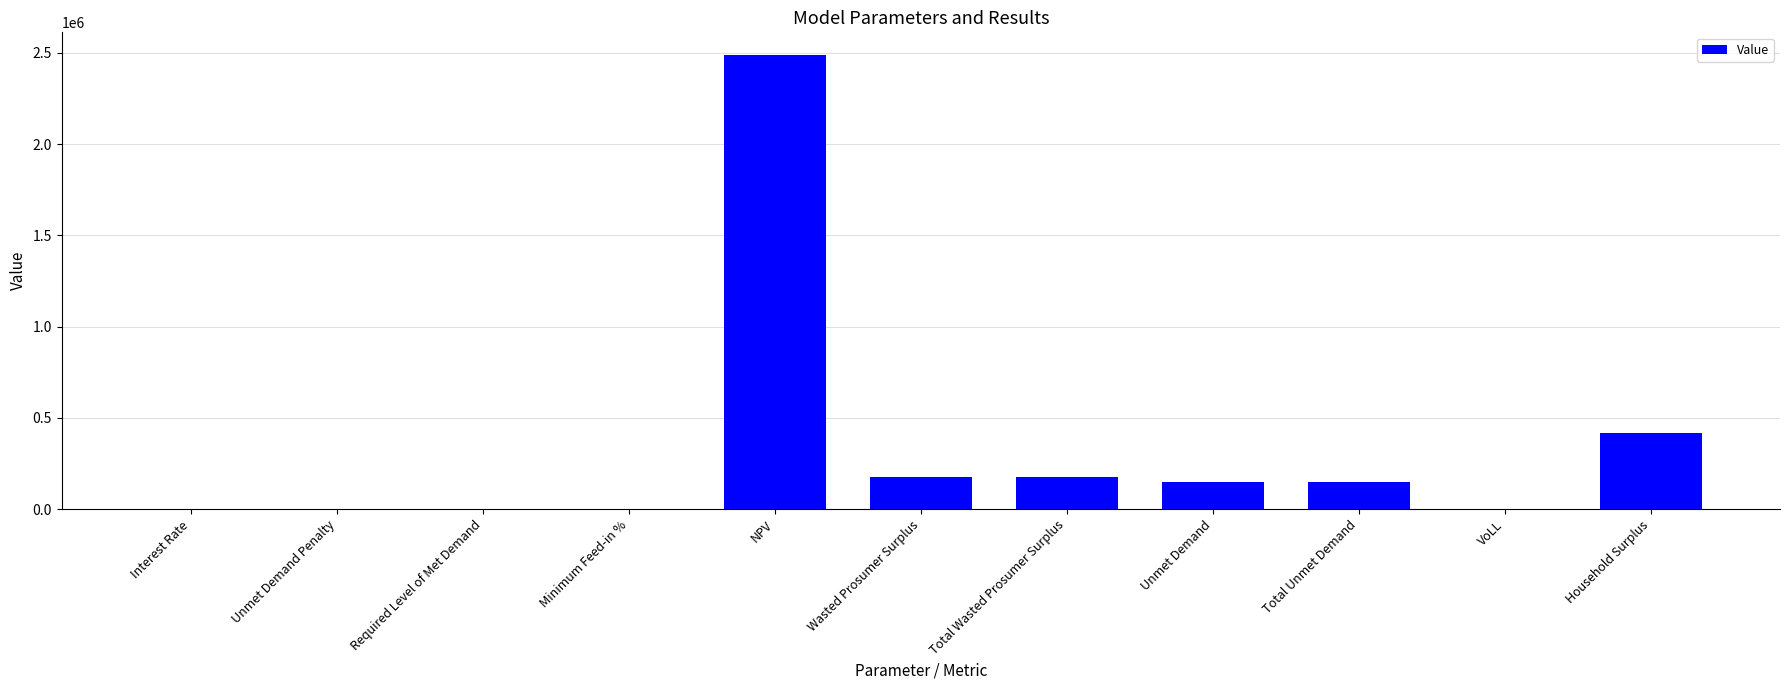

How many data points does each series have?

11